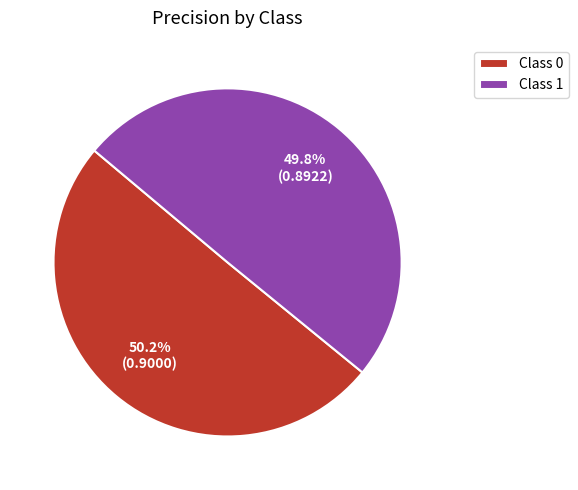

Does any single category account for the majority?

Yes